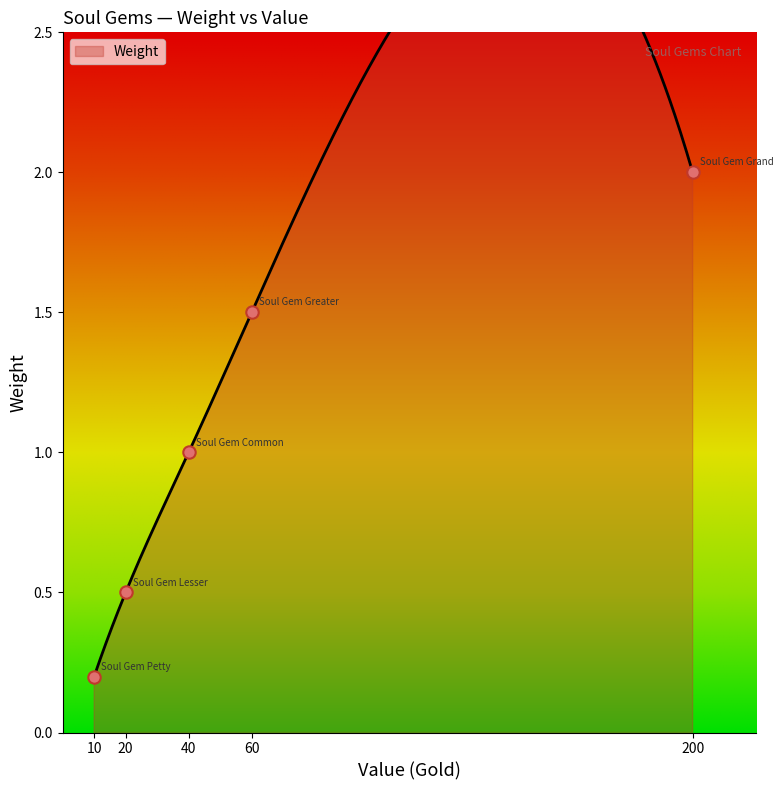

Approximately how many times larger is the value at 10 compared to 40?

0.2